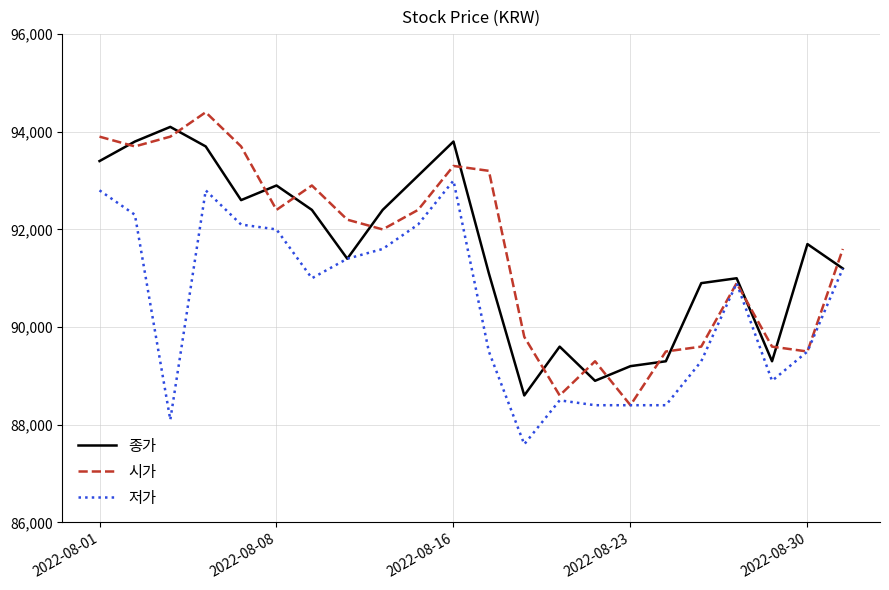

What is the highest value of the 시가 series?

94400